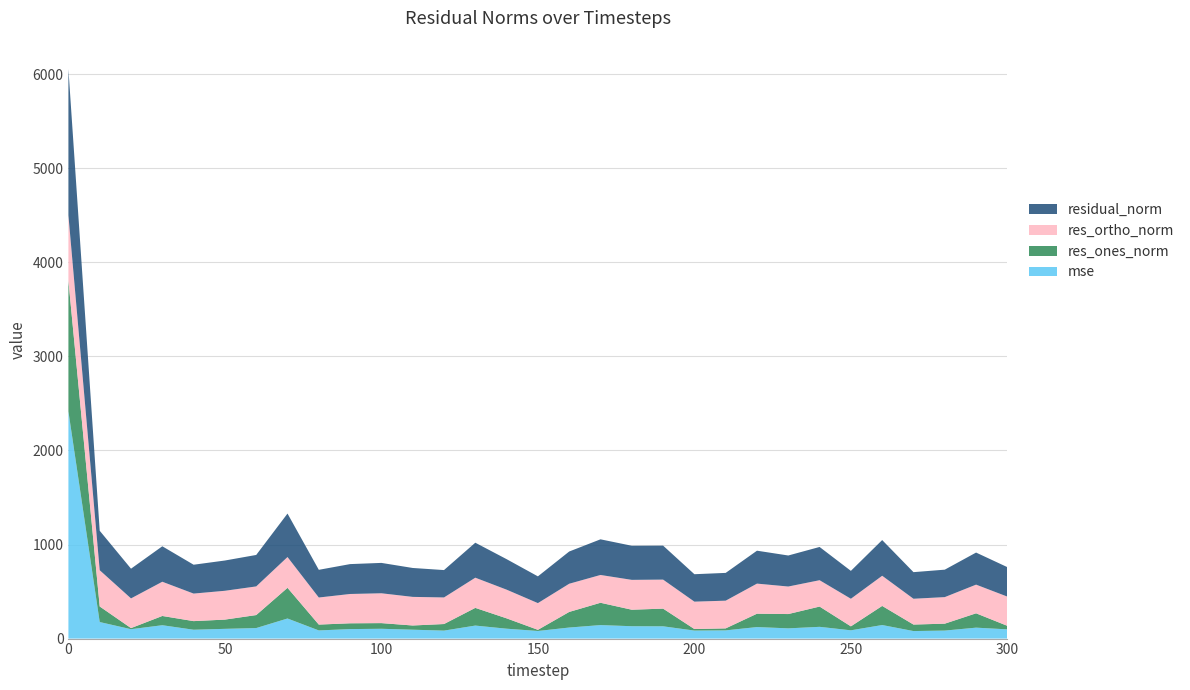

Reading right to left, what are all the values shown in this chart?

mse: 300=98.0	290=116.2	280=85.1	270=80.0	260=144.1	250=87.9	240=124.9	230=108.8	220=122.5	210=87.2	200=85.0	190=130.5	180=131.5	170=143.6	160=117.4	150=80.8	140=105.1	130=138.4	120=84.7	110=94.4	100=104.2	90=100.9	80=86.7	70=213.5	60=111.9	50=103.5	40=94.1	30=142.1	20=99.8	10=175.9	0=2414.9
res_ones_norm: 300=37.4	290=152.5	280=73.5	270=69.2	260=203.2	250=42.2	240=215.5	230=152.0	220=142.1	210=21.4	200=16.5	190=188.1	180=175.3	170=237.2	160=166.0	150=12.3	140=110.1	130=188.1	120=70.0	110=44.8	100=60.3	90=61.6	80=62.2	70=326.2	60=138.2	50=98.3	40=91.6	30=98.3	20=11.7	10=165.5	0=1390.1
res_ortho_norm: 300=310.8	290=304.9	280=282.3	270=274.2	260=320.6	250=293.4	240=280.2	230=292.7	220=319.8	210=294.5	200=291.2	190=308.4	180=317.4	170=295.5	160=299.7	150=284.0	140=304.9	130=320.9	120=282.6	110=304.0	100=317.2	90=311.6	80=287.8	70=327.2	60=304.6	50=306.4	40=292.8	30=363.9	20=315.7	10=385.4	0=694.5
residual_norm: 300=313.1	290=340.9	280=291.7	270=282.8	260=379.6	250=296.4	240=353.4	230=329.8	220=350.0	210=295.2	200=291.6	190=361.2	180=362.6	170=378.9	160=342.6	150=284.3	140=324.2	130=372.0	120=291.1	110=307.3	100=322.9	90=317.7	80=294.4	70=462.1	60=334.4	50=321.7	40=306.7	30=376.9	20=315.9	10=419.4	0=1554.0